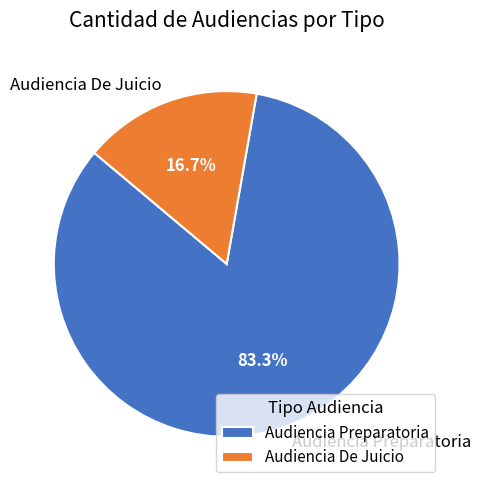

How many slices are in this pie chart?

2